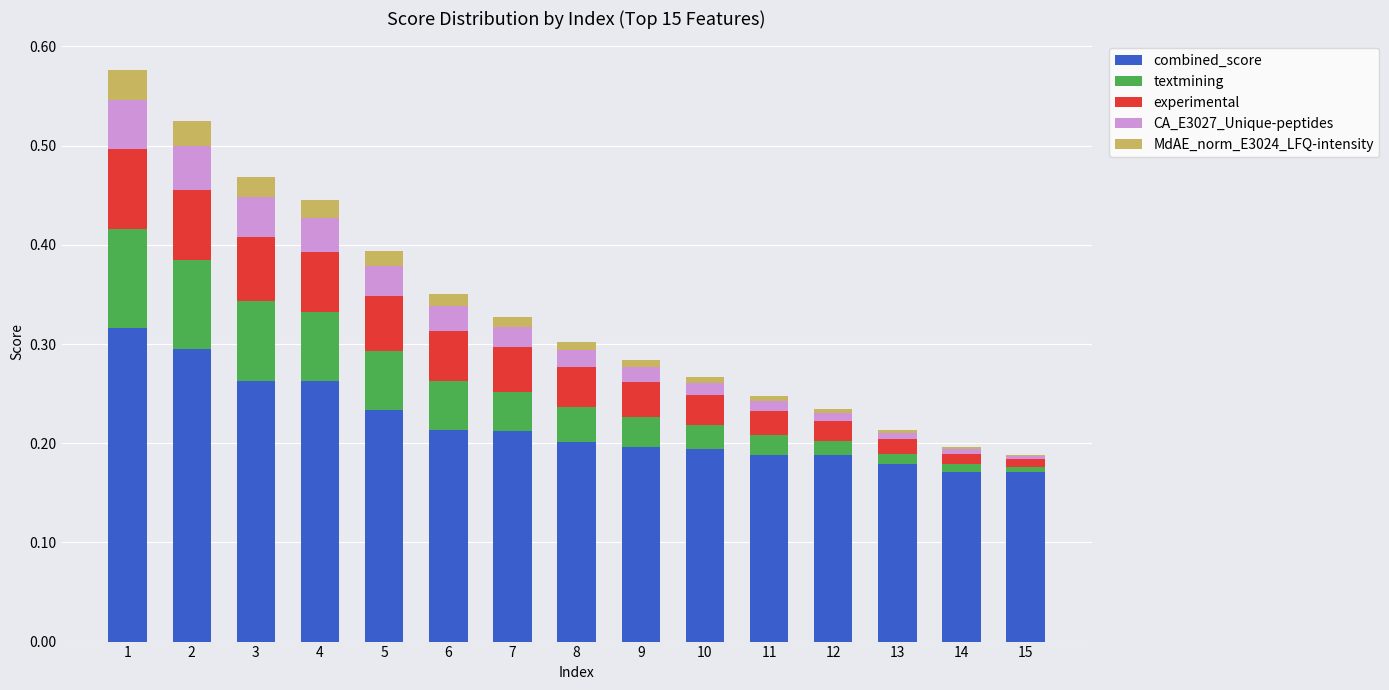

The value of combined_score at 4 is 0.3. True or false?

True